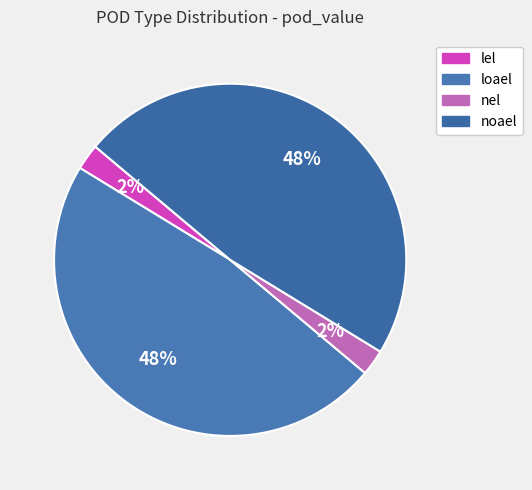

Which has a higher value, loael or lel?

loael